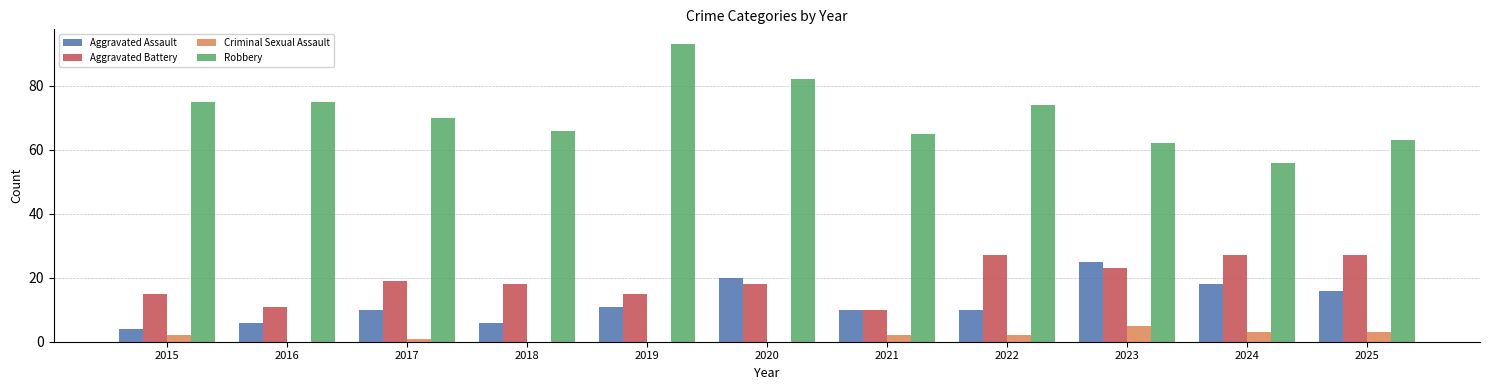

Is the value of Criminal Sexual Assault at 2024 greater than the value of Aggravated Assault at 2017?

No